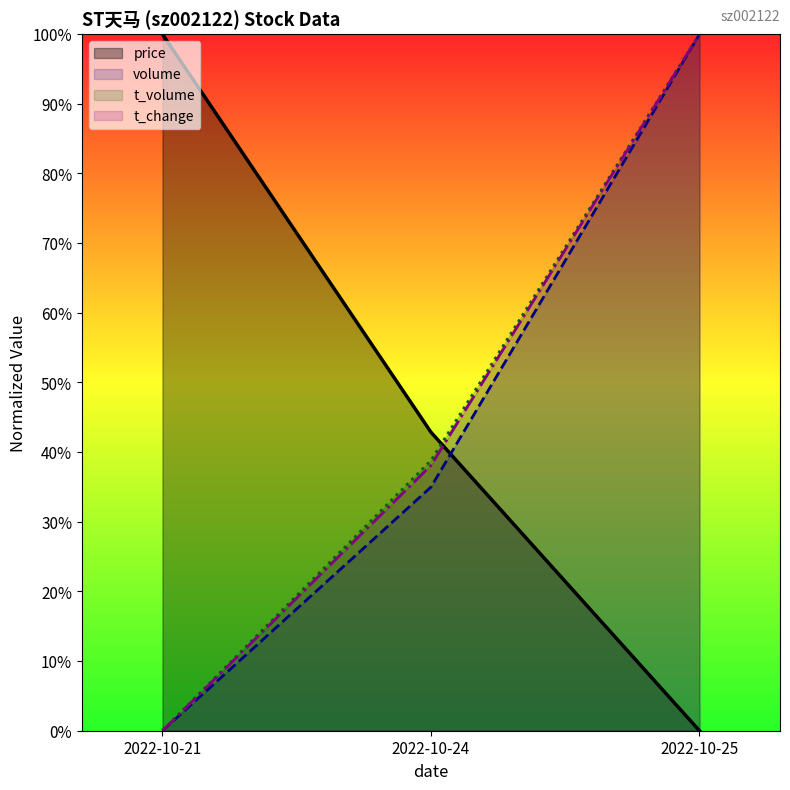

Reading left to right, extract all data points from this chart.

price: 100.0	42.9	0.0
volume: 0.0	35.0	100.0
t_volume: 0.0	38.8	100.0
t_change: 0.0	38.1	100.0